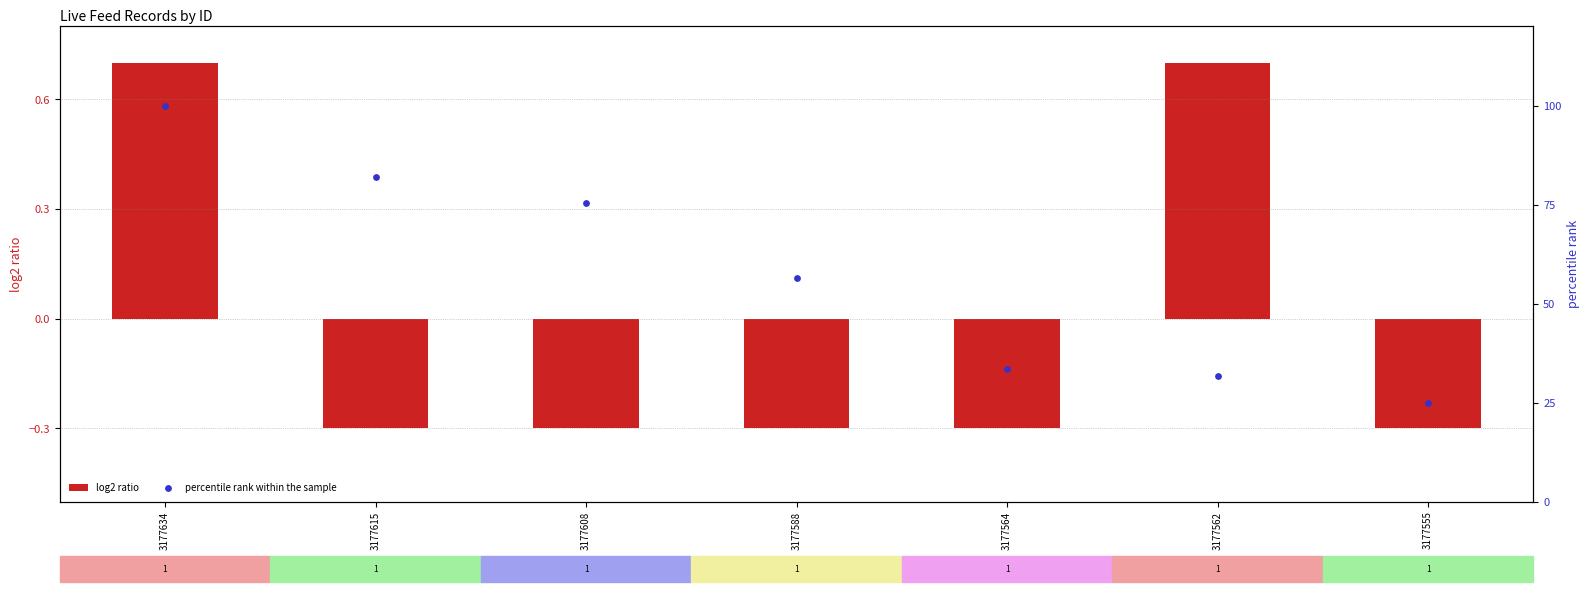

What are all the series names shown in the legend?

log2 ratio, percentile rank within the sample